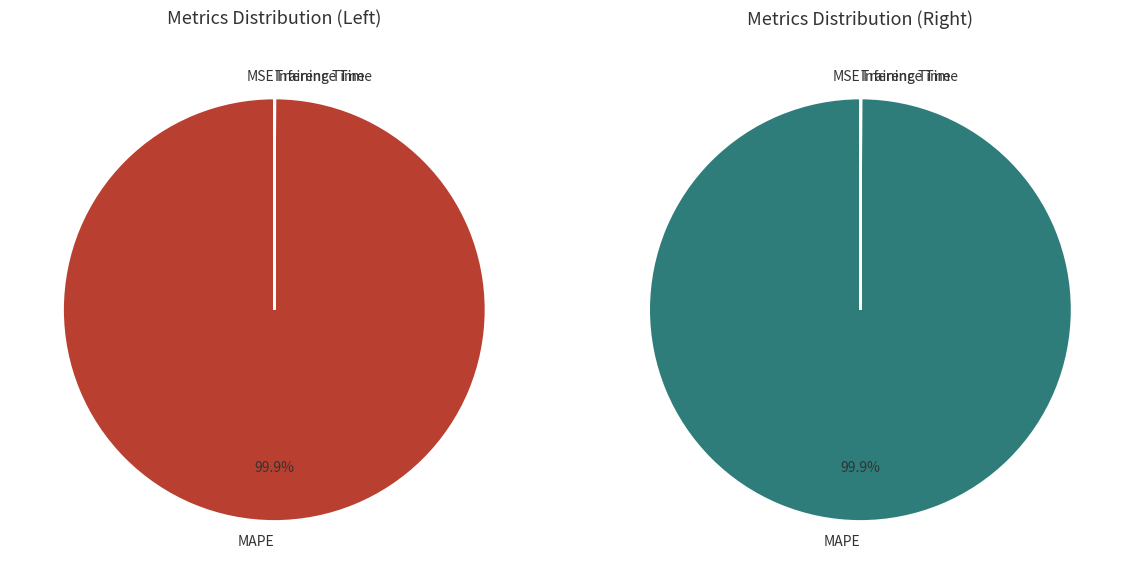

Is it true that MAPE is 87% of the pie?

False